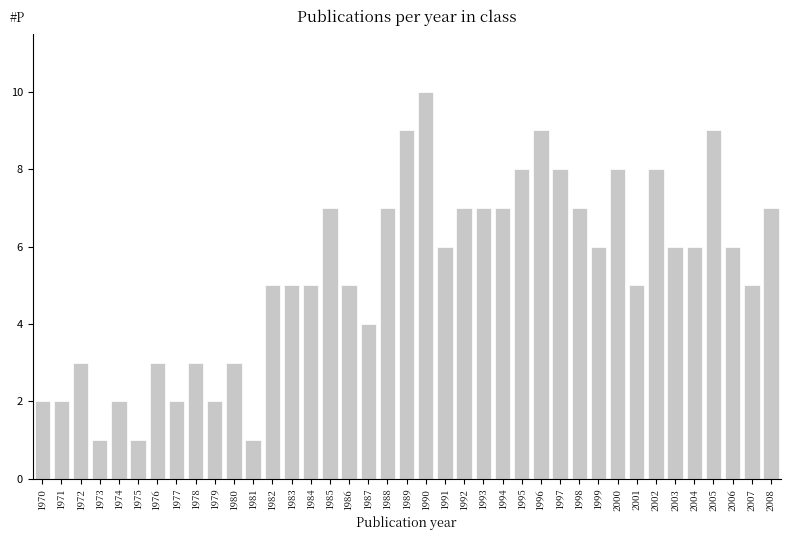

What is the difference between the maximum and minimum values?

9